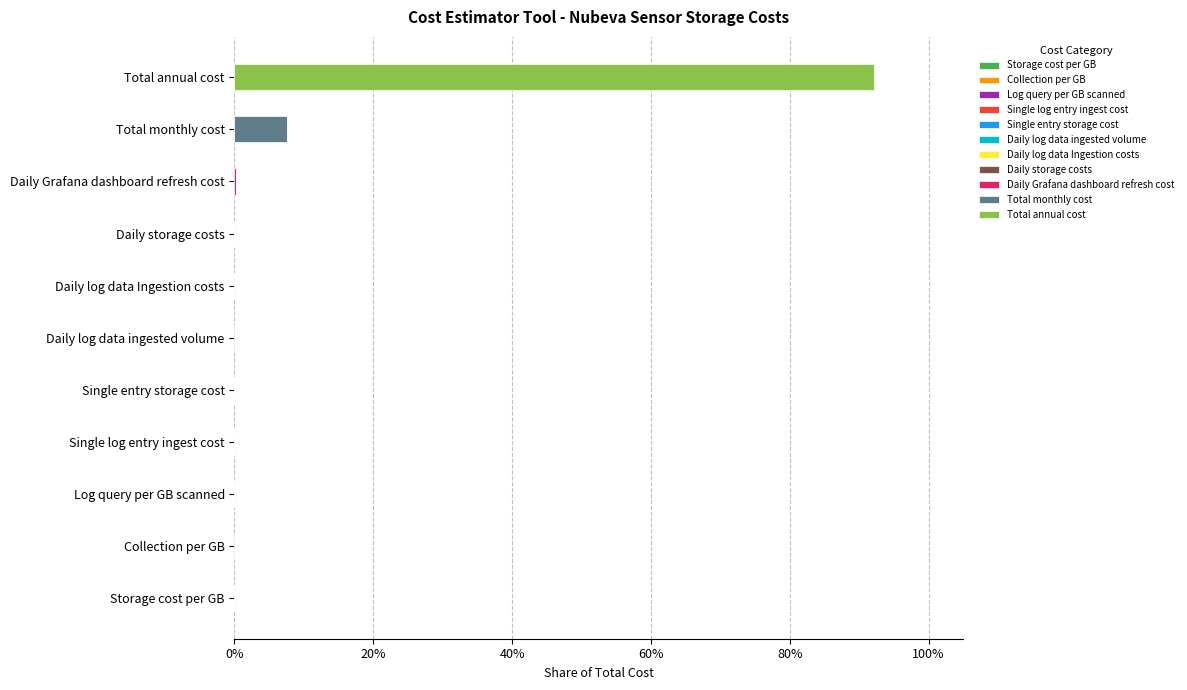

At which category is the sum across all series the highest?

Total annual cost